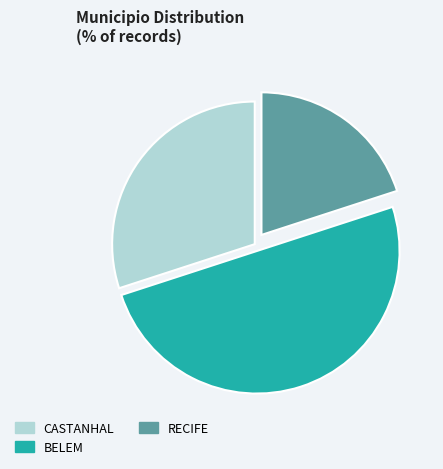

Is it true that BELEM is 50% of the pie?

True